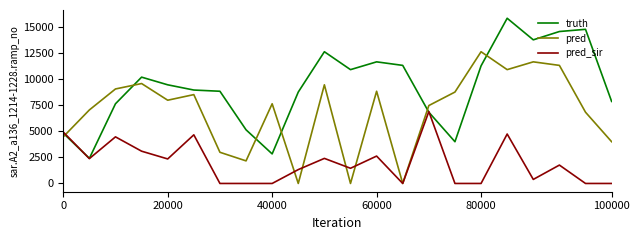

What are all the series names shown in the legend?

truth, pred, pred_sir